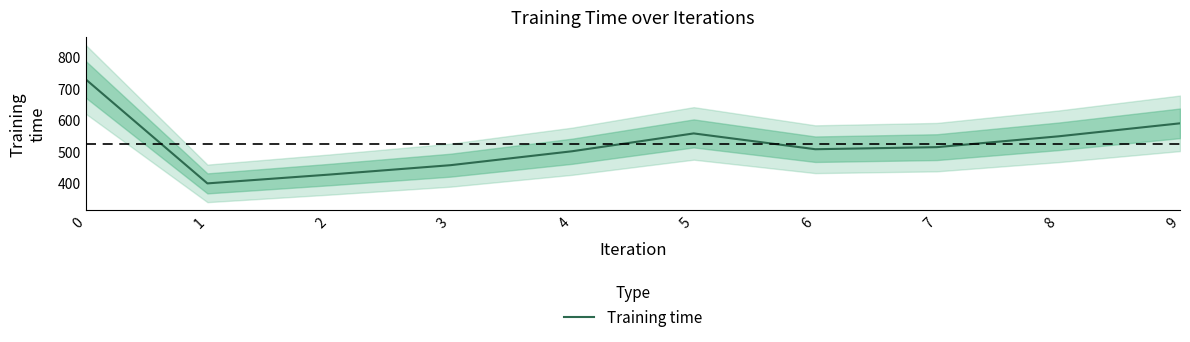

List the labels in order of value, smallest first.

1, 2, 3, 4, 6, 7, 8, 5, 9, 0